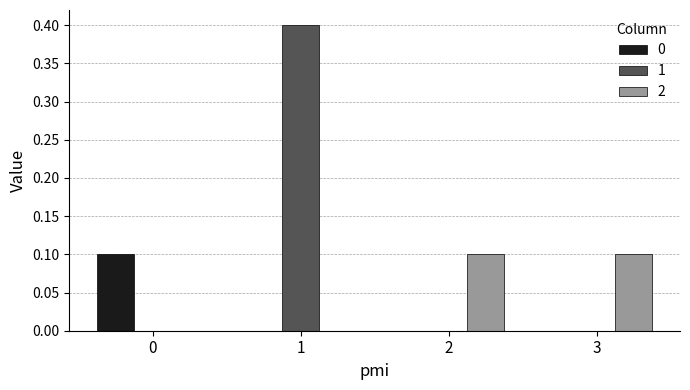

Reading left to right, list all the values displayed in this chart.

0: 0=0.1	1=0.0	2=0.0	3=0.0
1: 0=0.0	1=0.4	2=0.0	3=0.0
2: 0=0.0	1=0.0	2=0.1	3=0.1